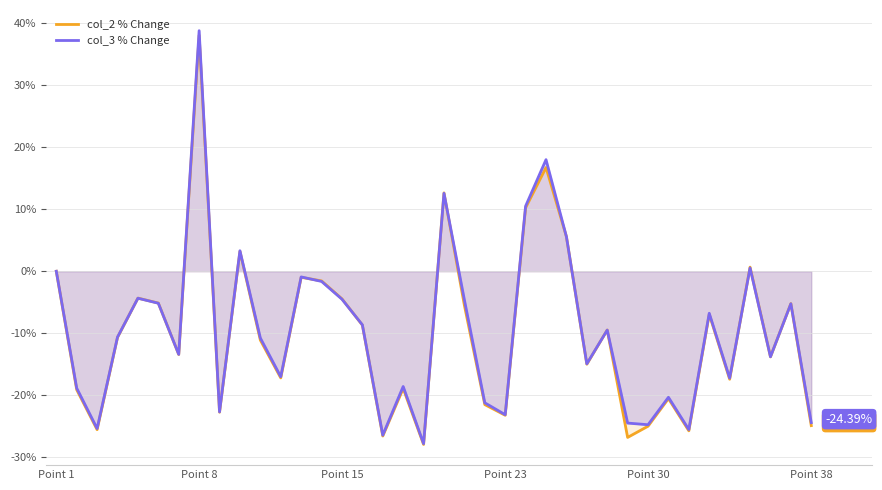

After their last crossing, which series has the higher values: col_3 % Change or col_2 % Change?

col_3 % Change